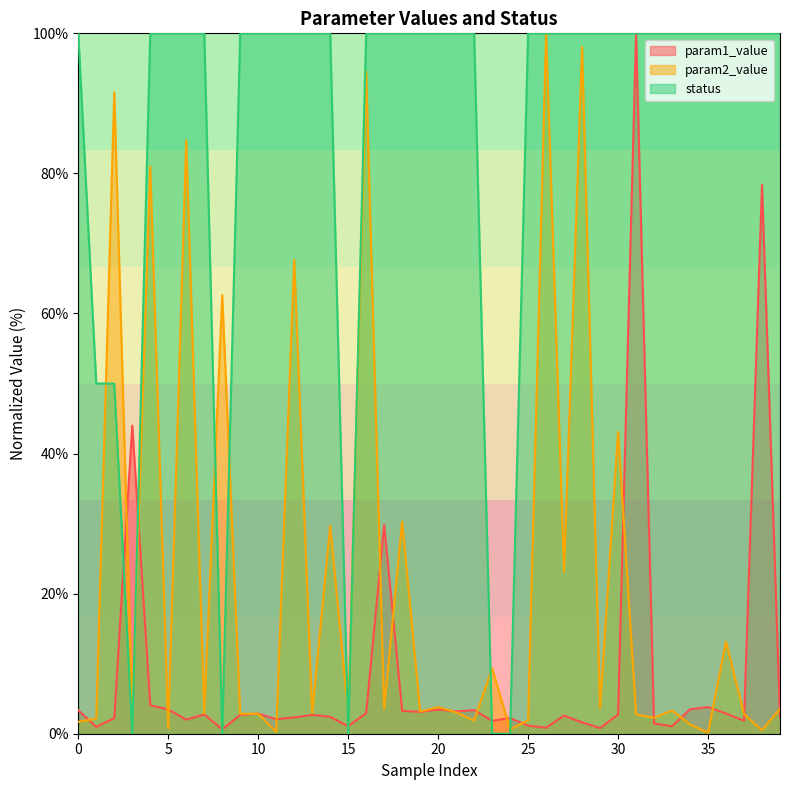

True or false: param2_value has a value of 30.1 at 8.

False